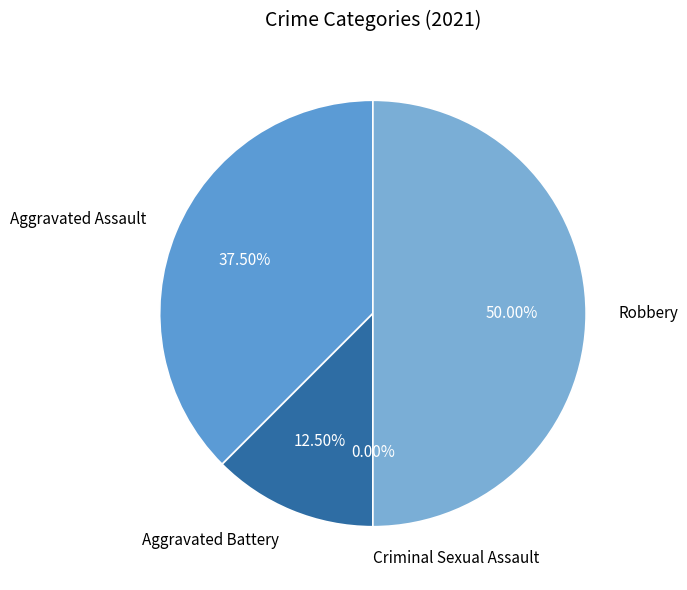

Is there a majority slice in this chart?

No